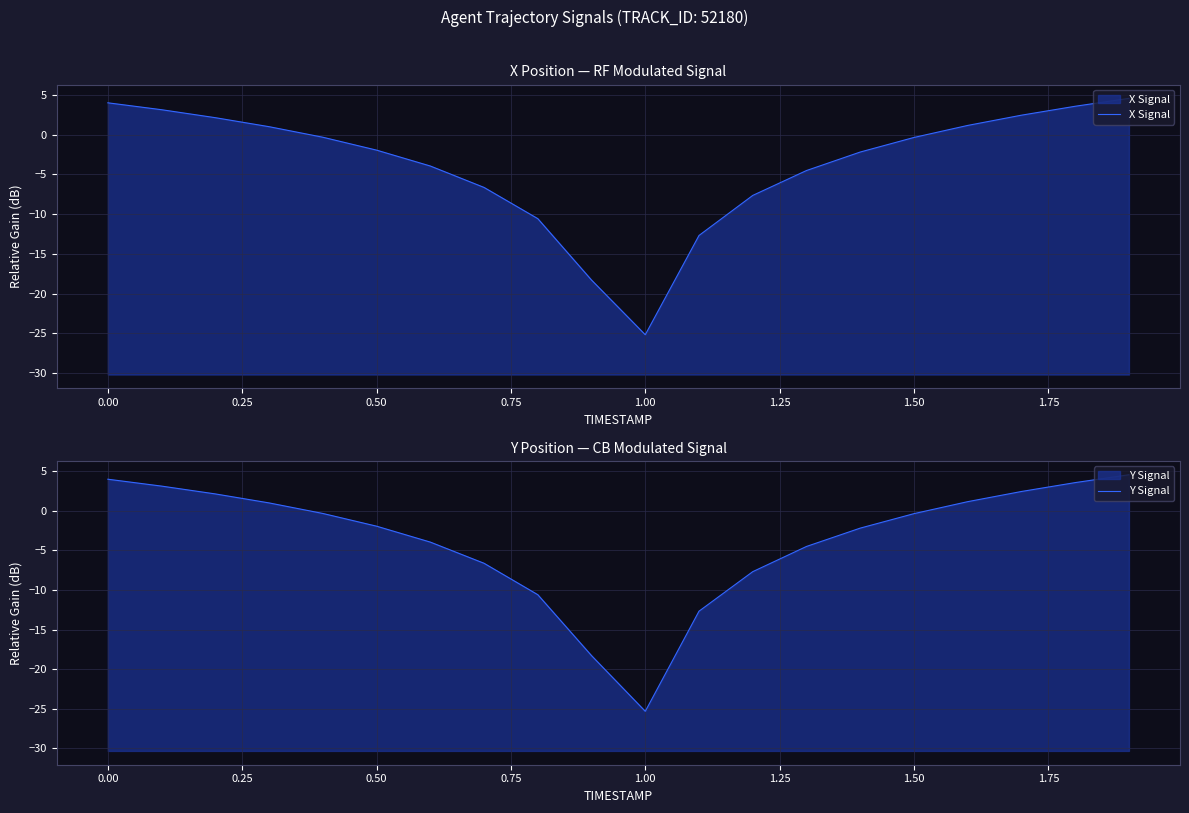

What are all the series names shown in the legend?

X Signal, Y Signal